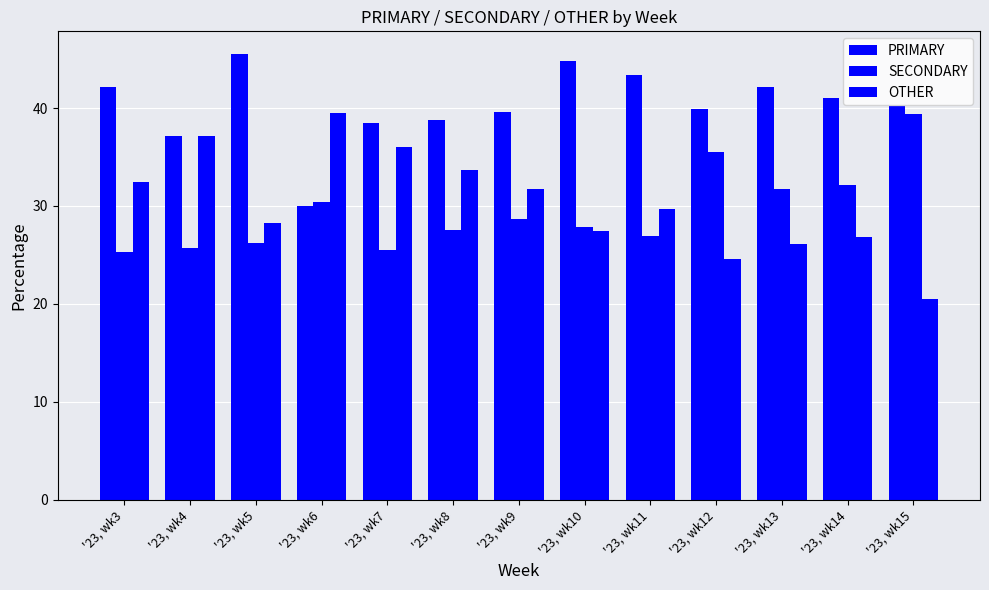

At '23, wk9, list the series in order from smallest to largest.

SECONDARY, OTHER, PRIMARY